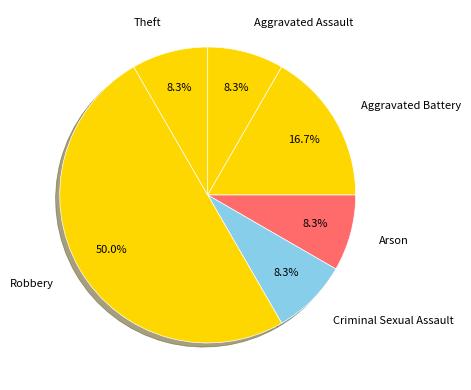

Is the sum of Theft and Aggravated Battery greater than half?

No